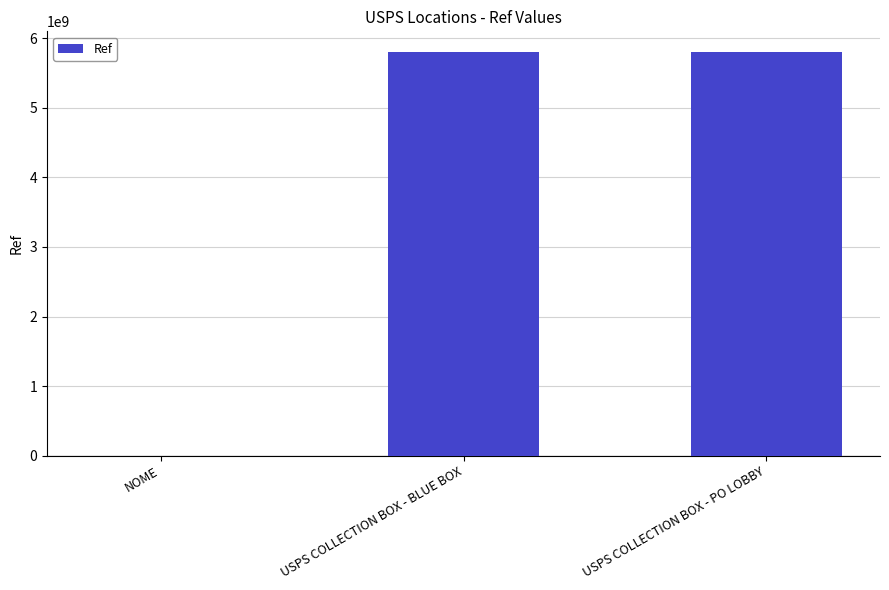

What value does the data have at USPS COLLECTION BOX - BLUE BOX?

5806200001